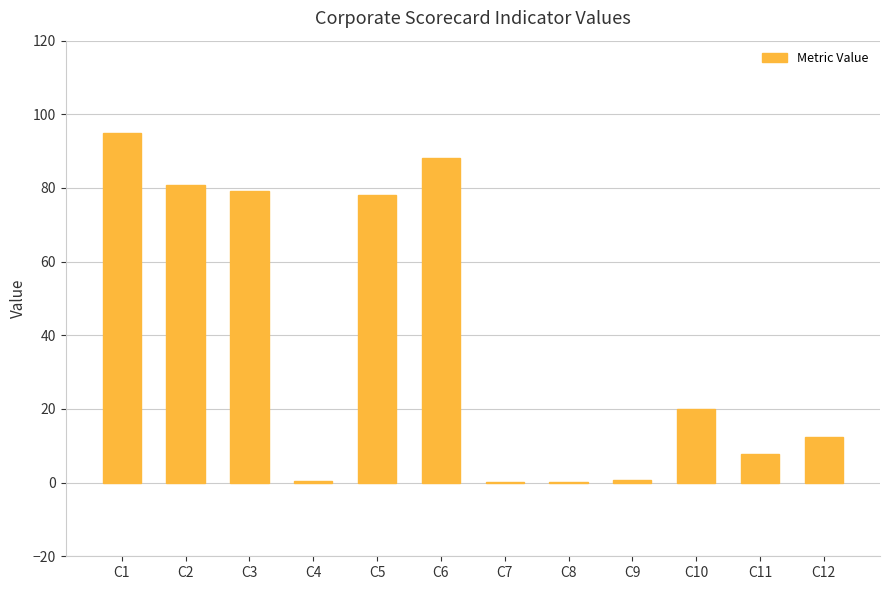

Which label corresponds to the largest value in the chart?

C1